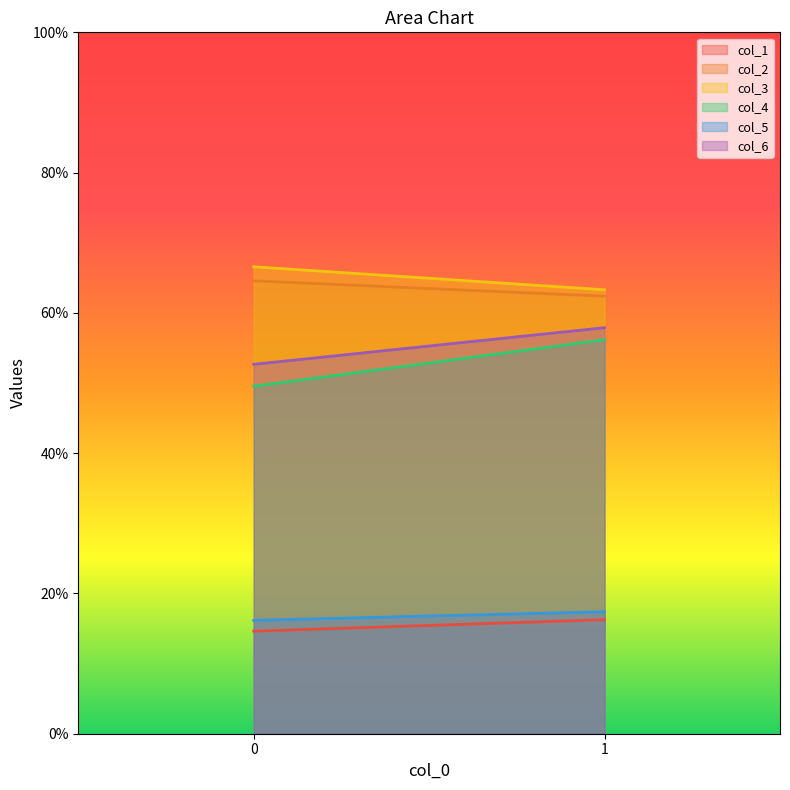

Reading right to left, what are all the values shown in this chart?

col_1: 1=16.3	0=14.6
col_2: 1=62.4	0=64.6
col_3: 1=63.3	0=66.6
col_4: 1=56.2	0=49.5
col_5: 1=17.4	0=16.2
col_6: 1=57.9	0=52.7